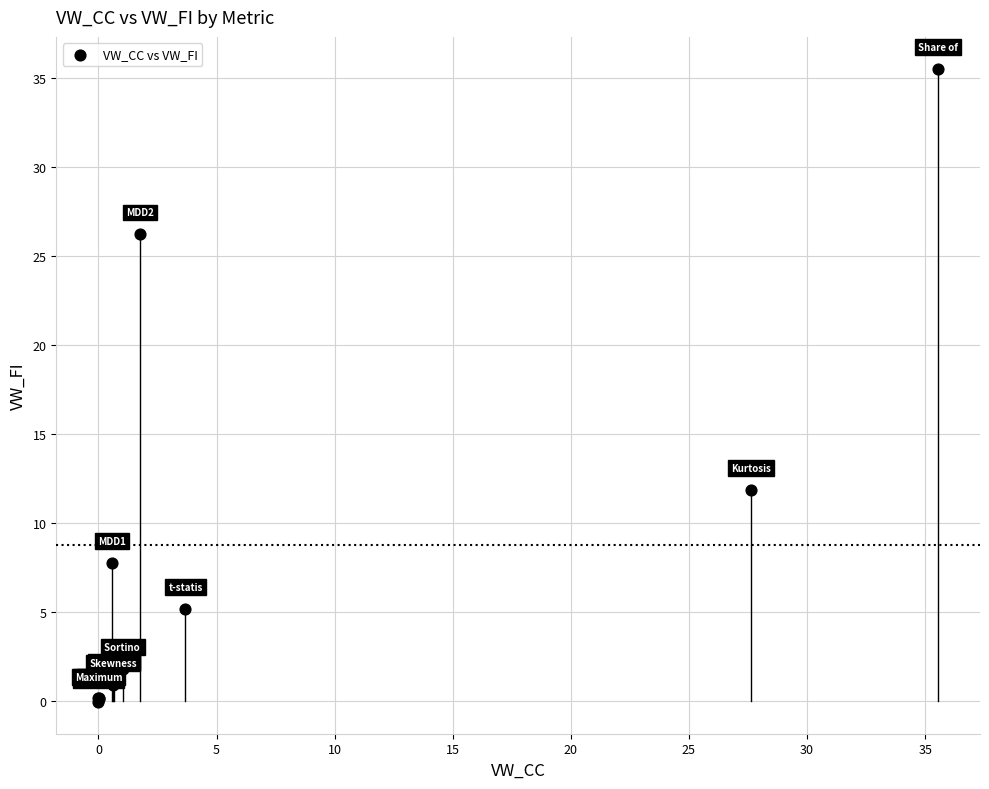

What Y value in the scatter plot is closest to 17?

11.9